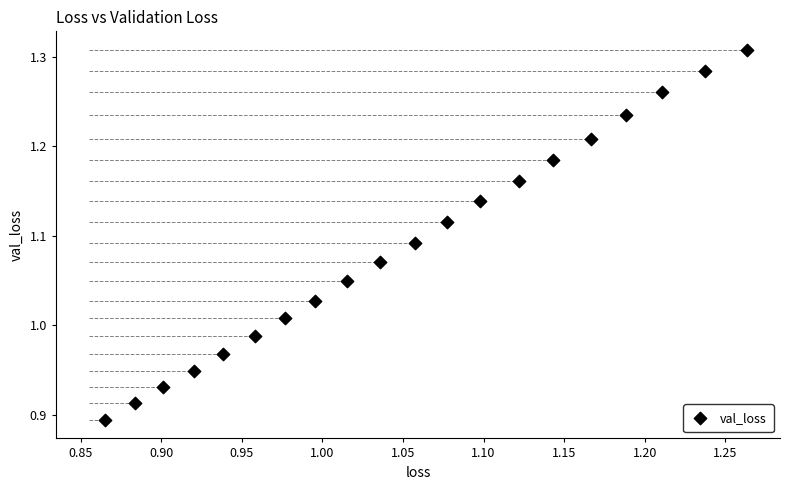

What is the range of X values (max minus min)?

0.4